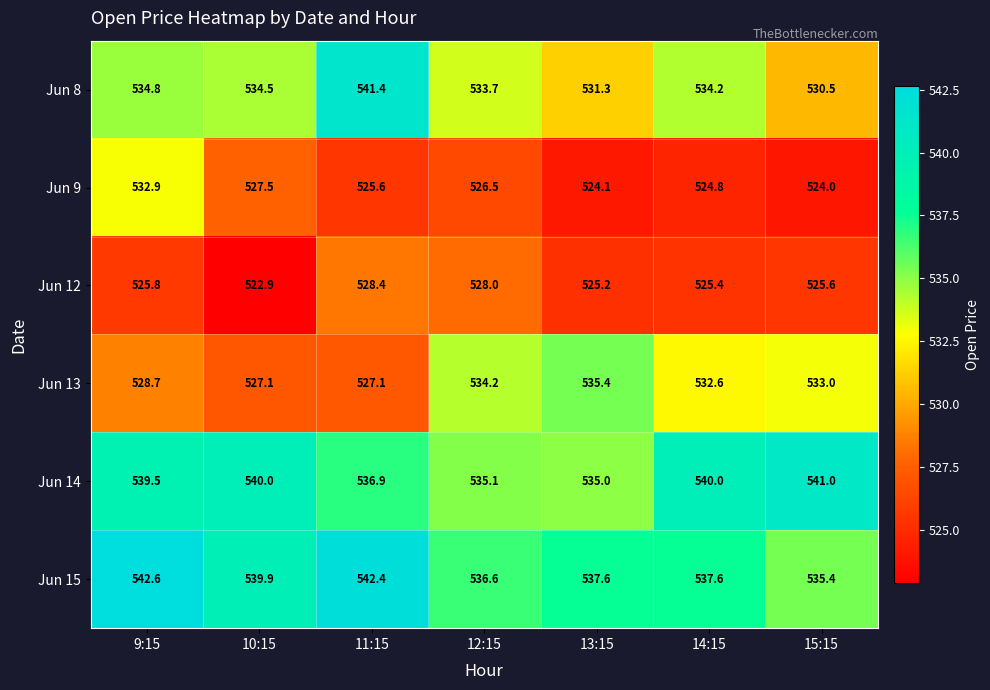

Rank the series by their maximum value, from highest to lowest.

Jun 15, Jun 8, Jun 14, Jun 13, Jun 9, Jun 12